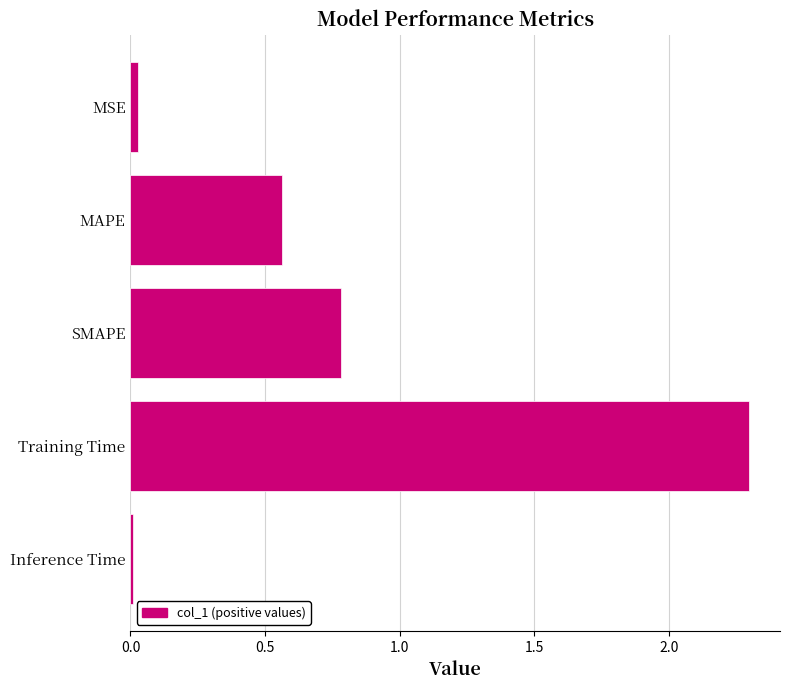

Count the number of data series in this chart.

1